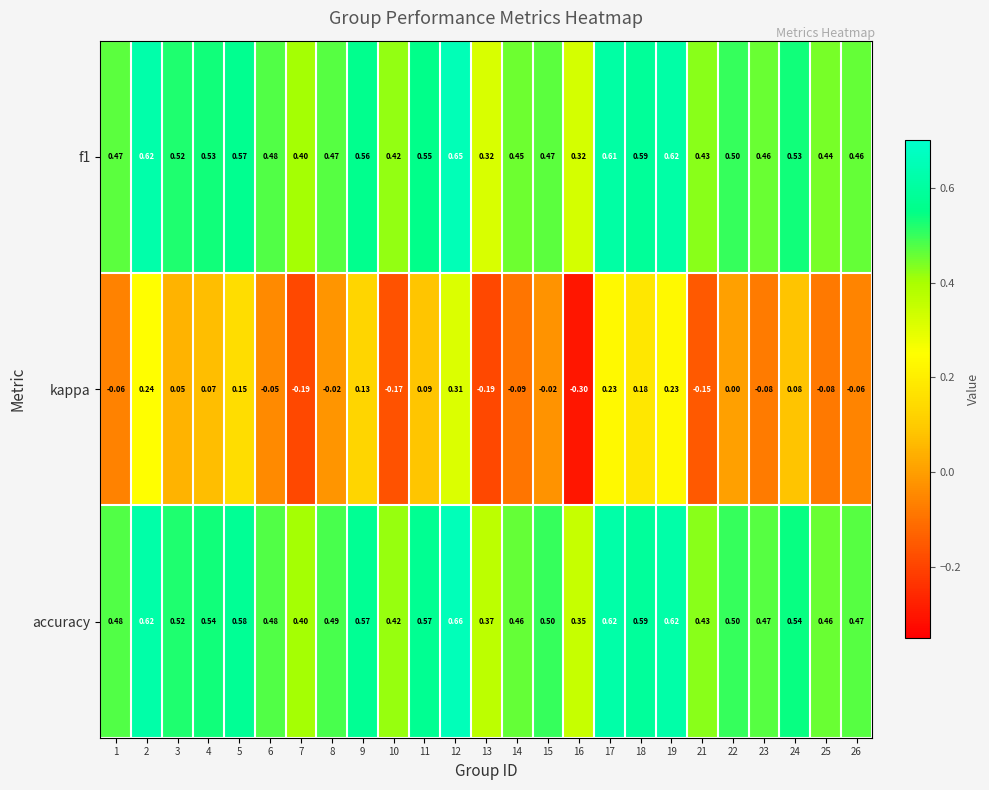

Which series has the largest range (max minus min)?

kappa